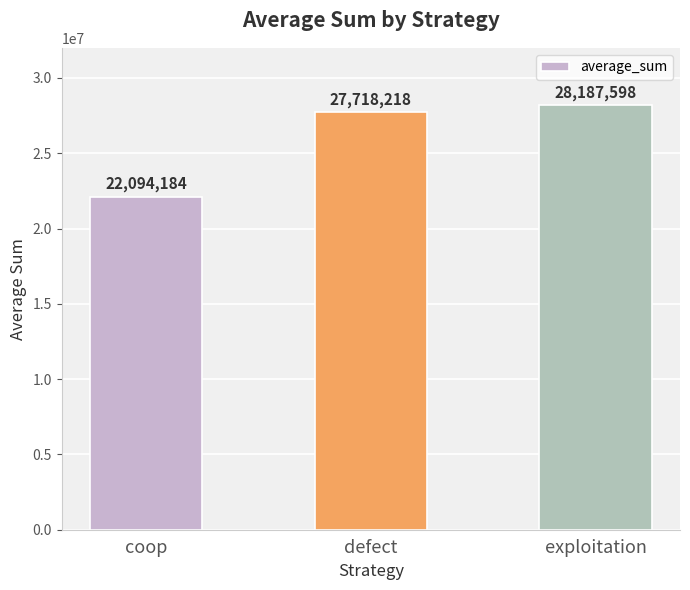

The value at exploitation is 28187598. True or false?

True